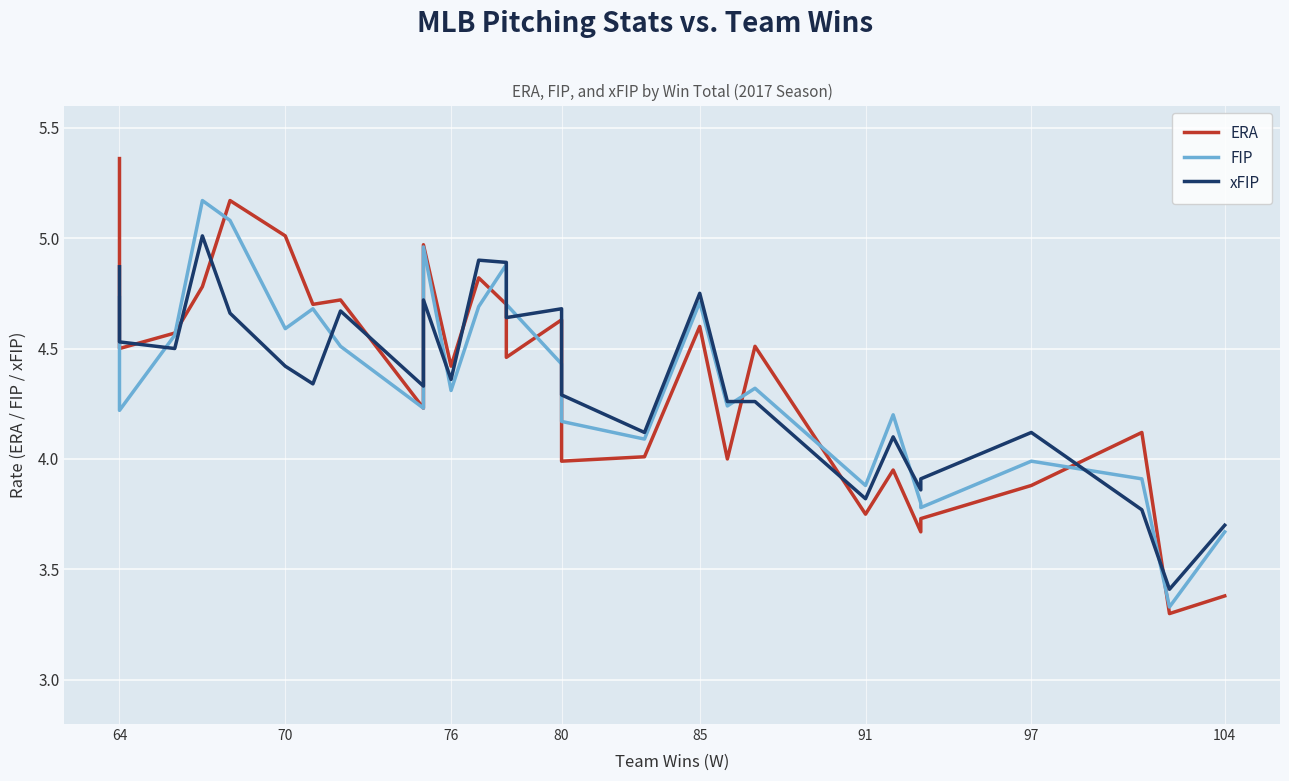

The value of ERA at 13 is 1.6. True or false?

False